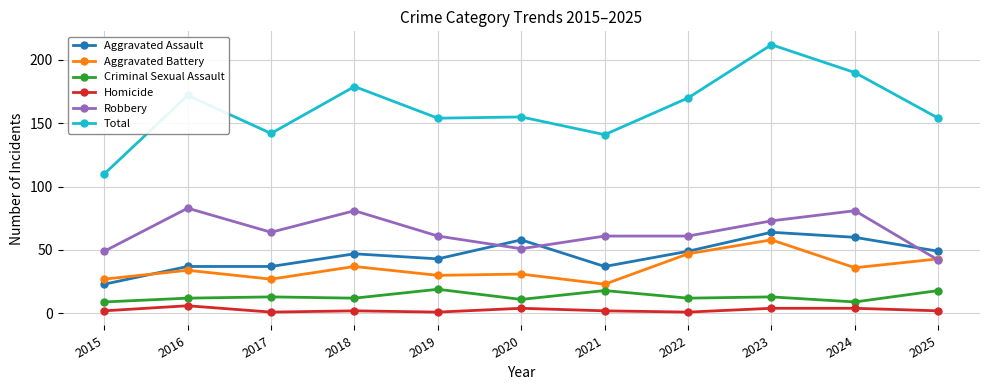

Is the value of Aggravated Battery at 2022 greater than the value of Homicide at 2022?

Yes